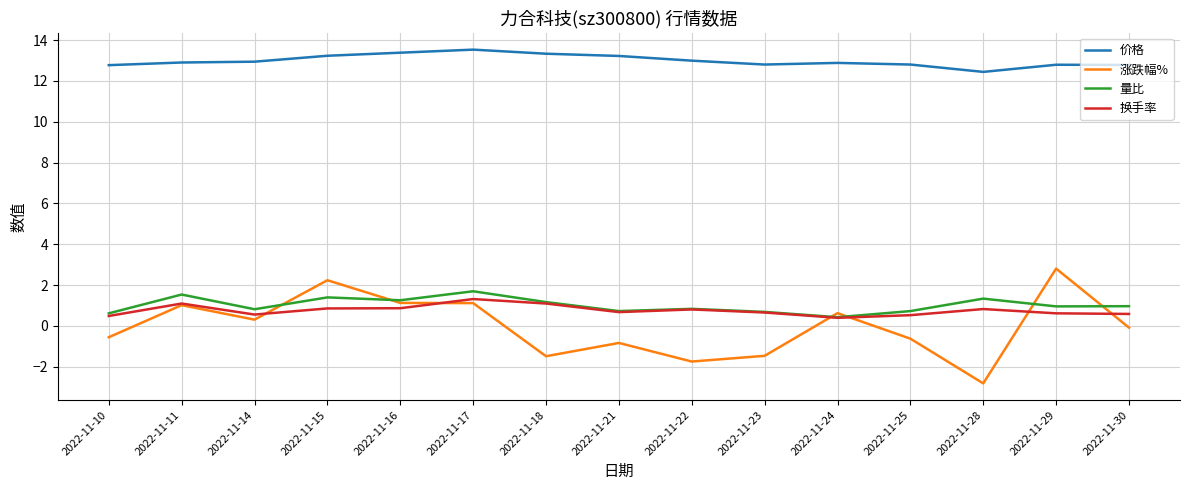

True or false: 价格 and 涨跌幅% intersect in this chart.

False